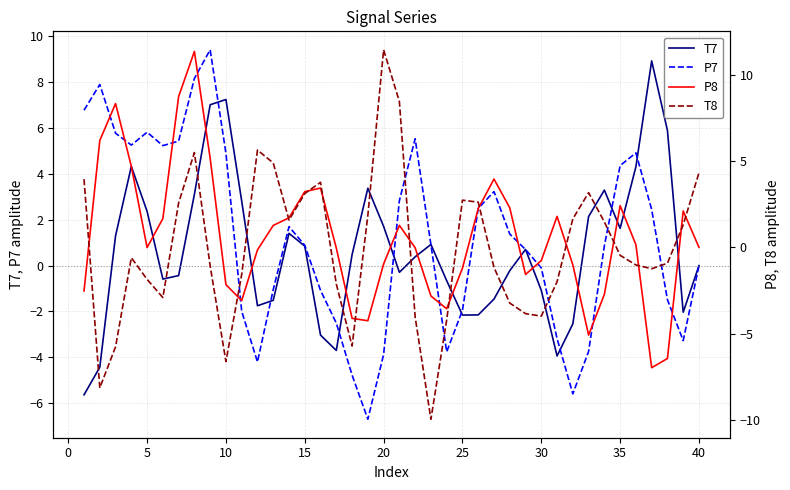

What is the minimum value for P7?

-6.7